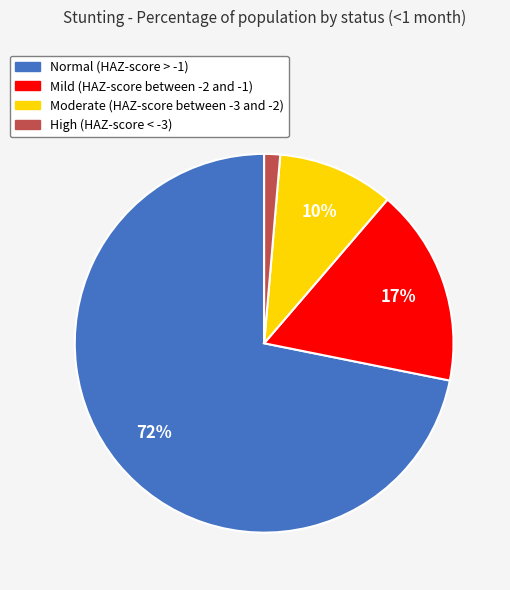

Rank the categories by value from highest to lowest.

Normal (HAZ-score > -1), Mild (HAZ-score between -2 and -1), Moderate (HAZ-score between -3 and -2), High (HAZ-score < -3)